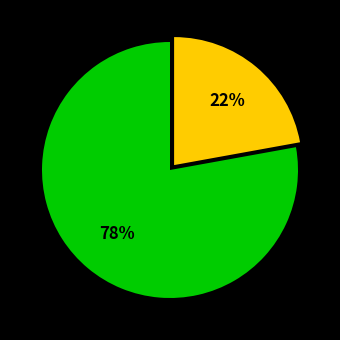

Is there a majority slice in this chart?

Yes